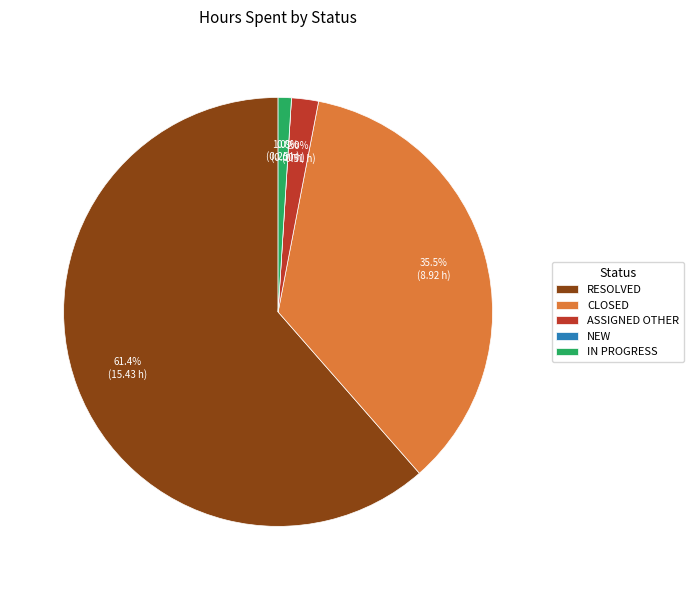

Count the number of slices in the pie.

5